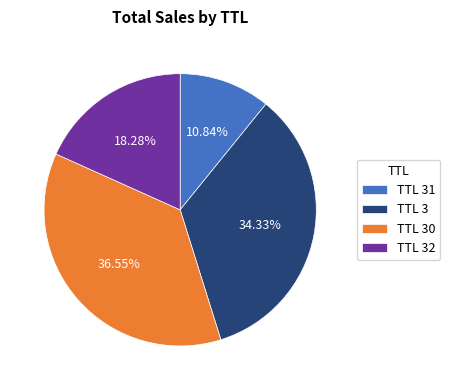

How many segments does this pie chart have?

4